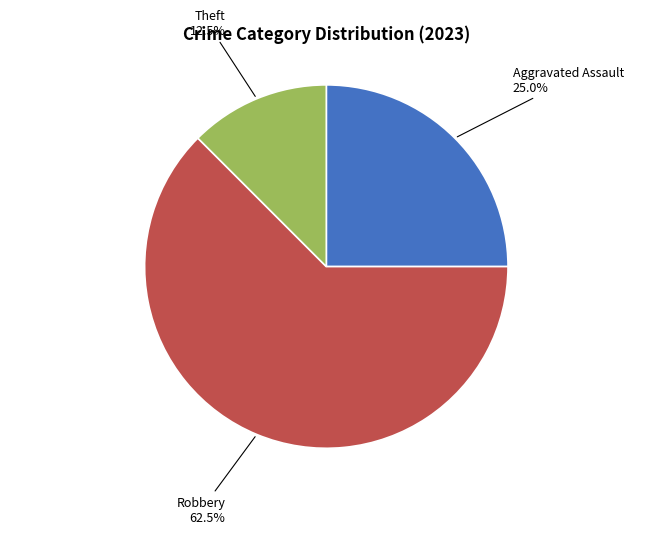

Does any single category account for the majority?

Yes